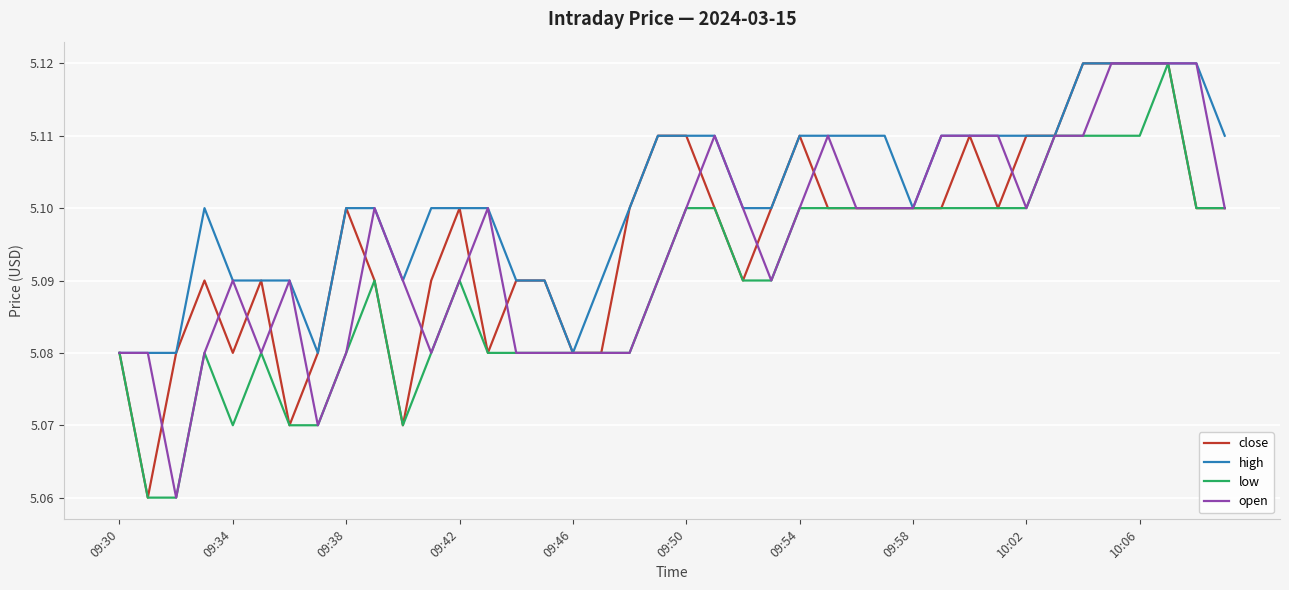

Which series has the largest total across all categories?

high